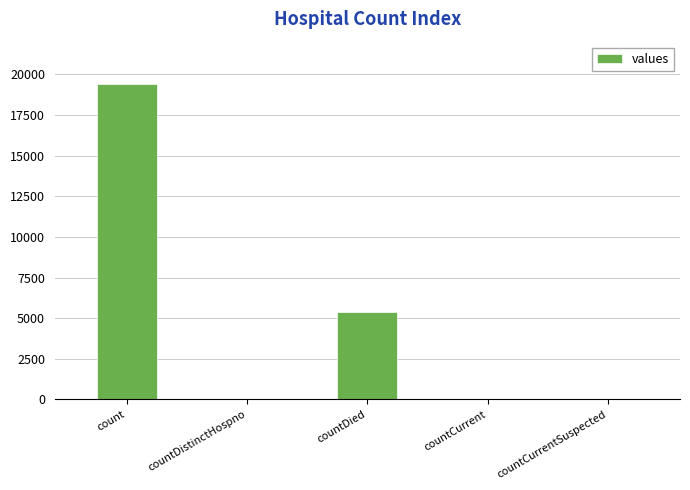

Approximately how many times larger is the value at countCurrent compared to countDistinctHospno?

1.6